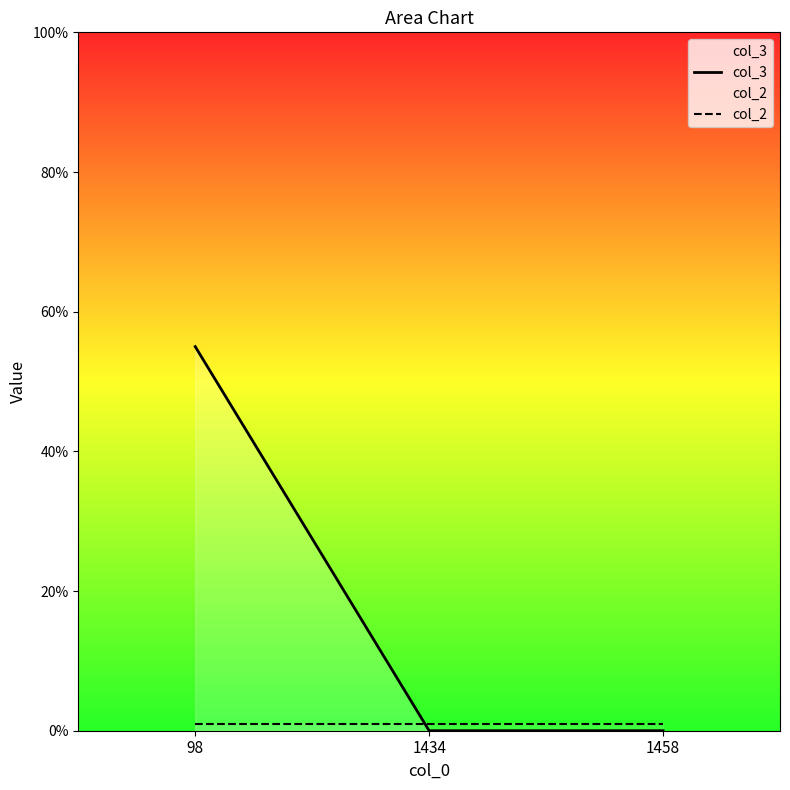

List the labels in order of col_3 value, largest first.

98, 1434, 1458